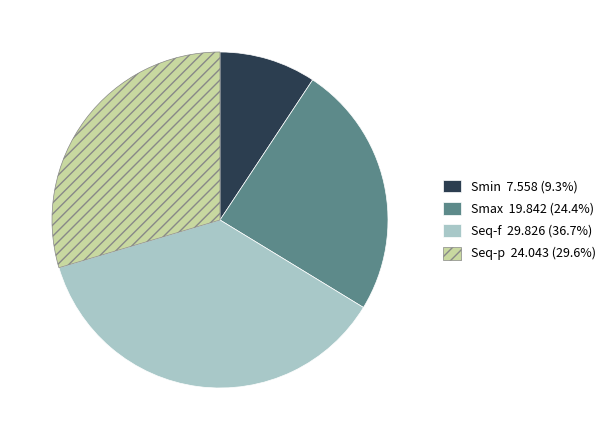

Is there a majority slice in this chart?

No